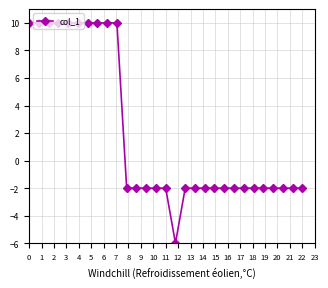

What is the difference between the maximum and minimum values?

16